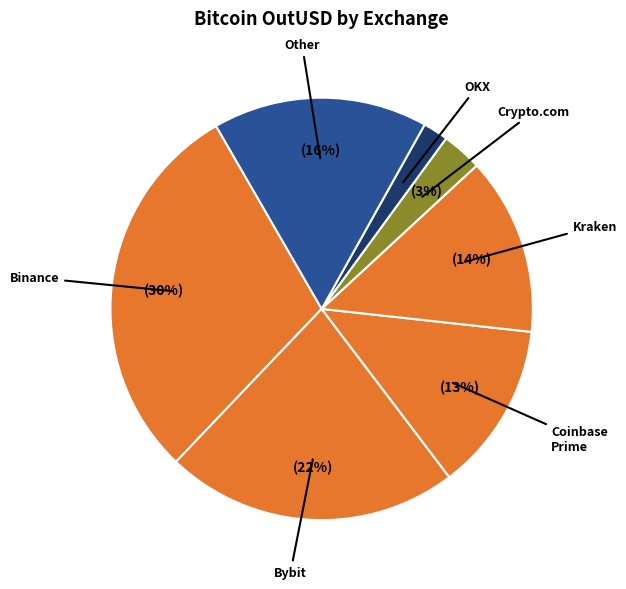

Count the number of slices in the pie.

7